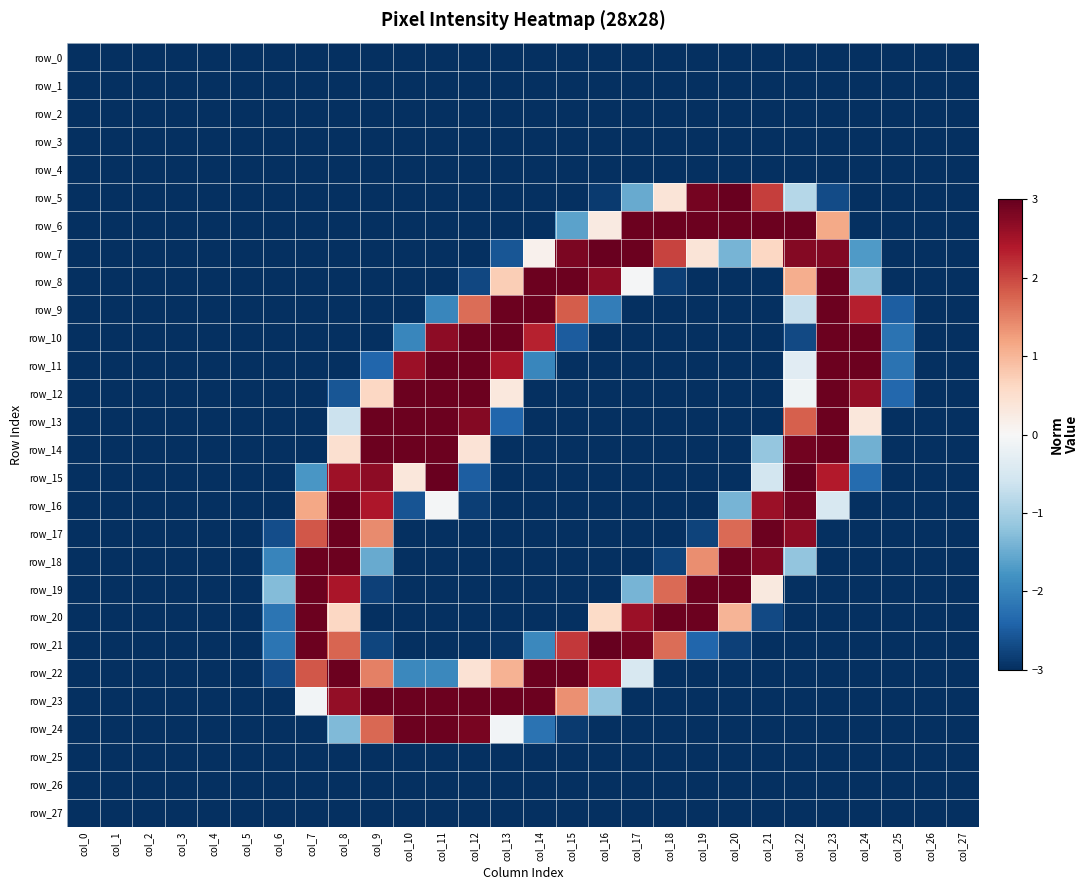

Between col_15 and col_22, which series saw the biggest shift?

row_15